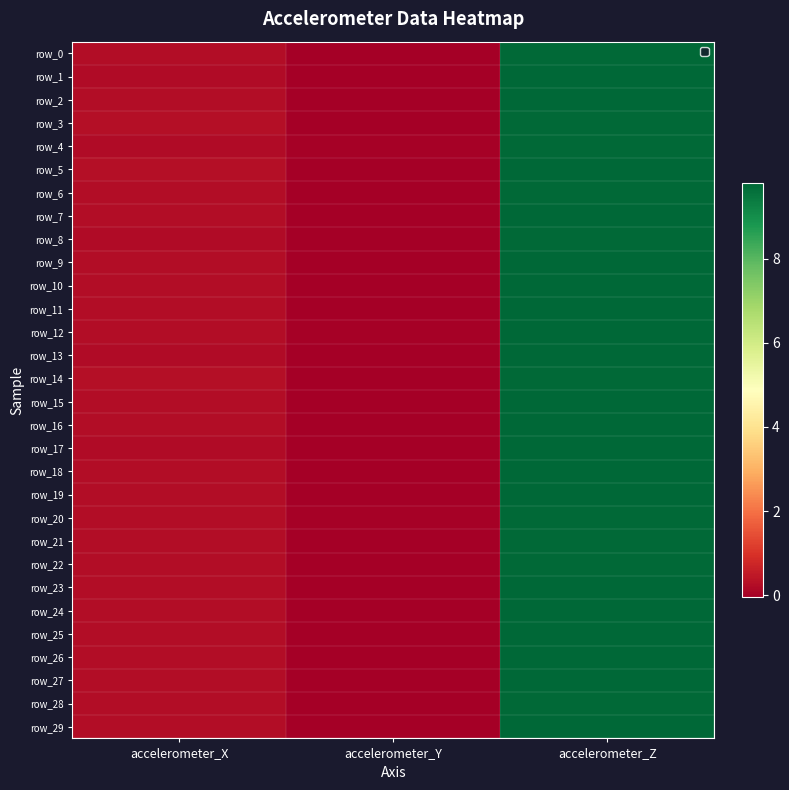

The row_18 series shows 0.1 at accelerometer_X. True or false?

False